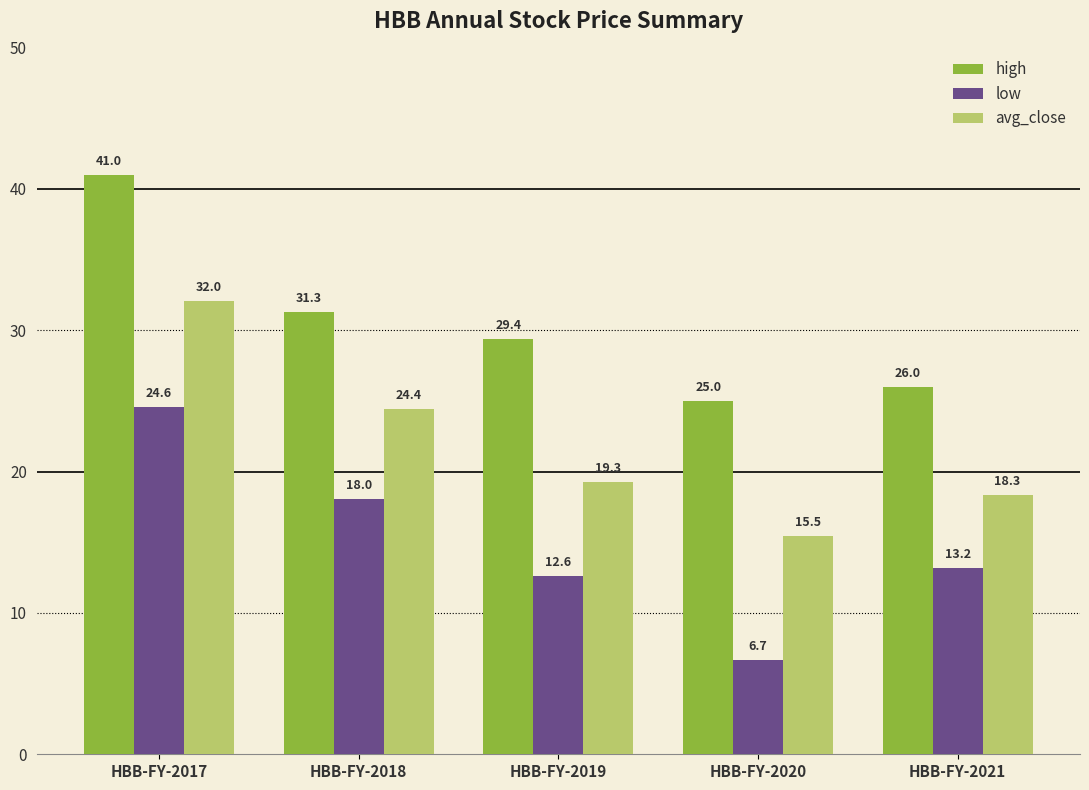

What is the value of the high bar at the 2nd from the left?

31.3